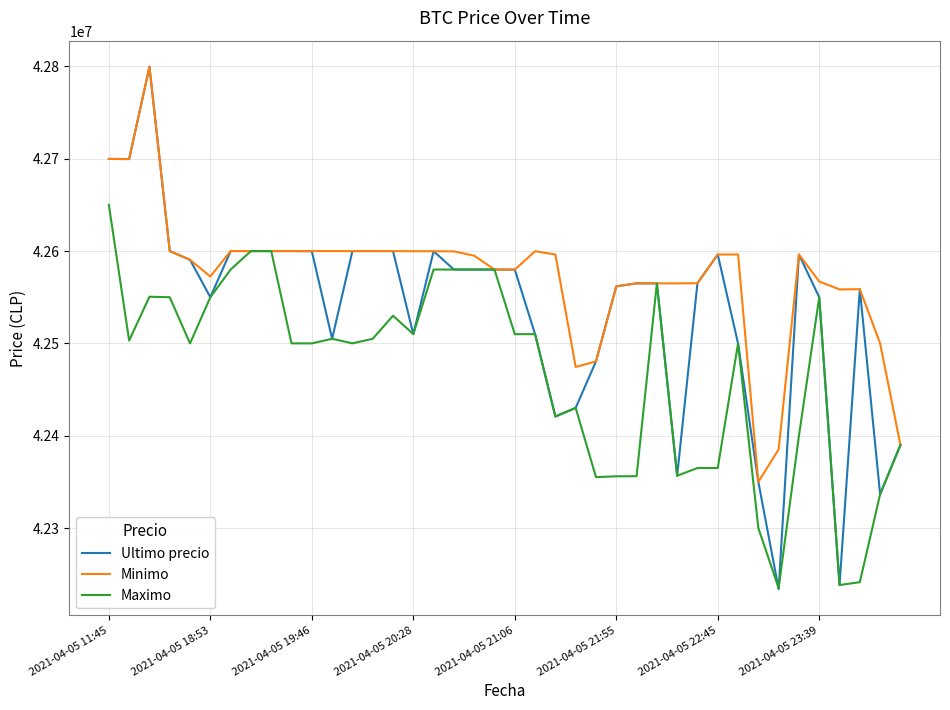

What is the highest value of the Ultimo precio series?

42799603.0